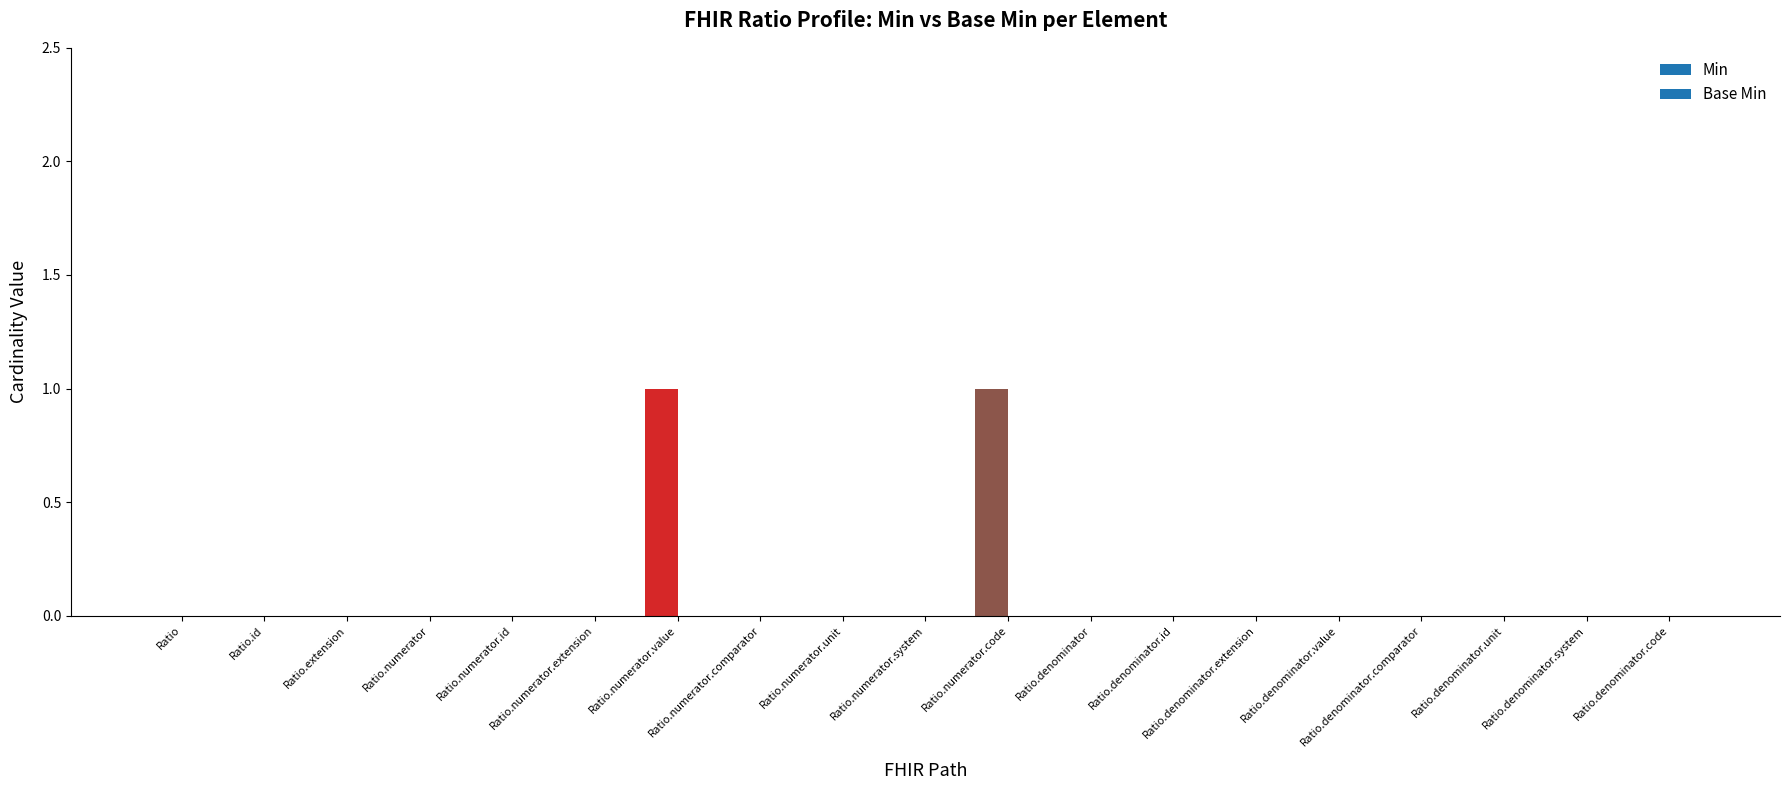

What is the maximum value for Min?

1